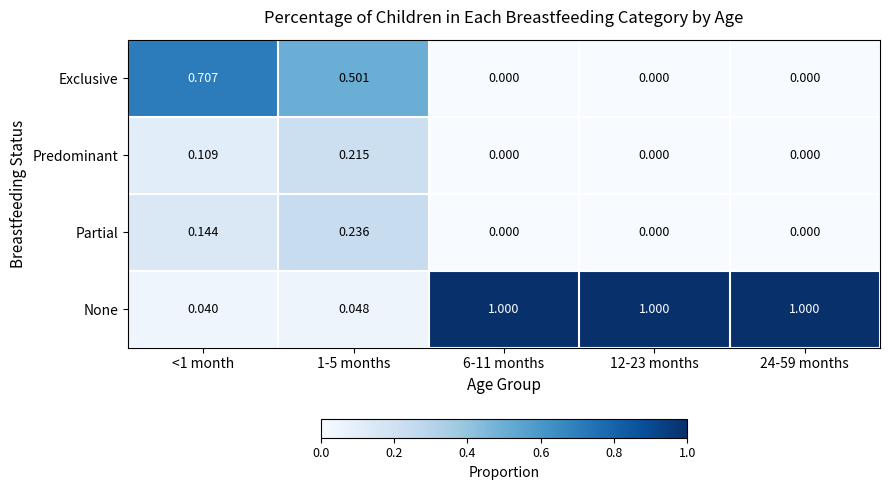

List the series in order of their peak value, lowest first.

Predominant, Partial, Exclusive, None